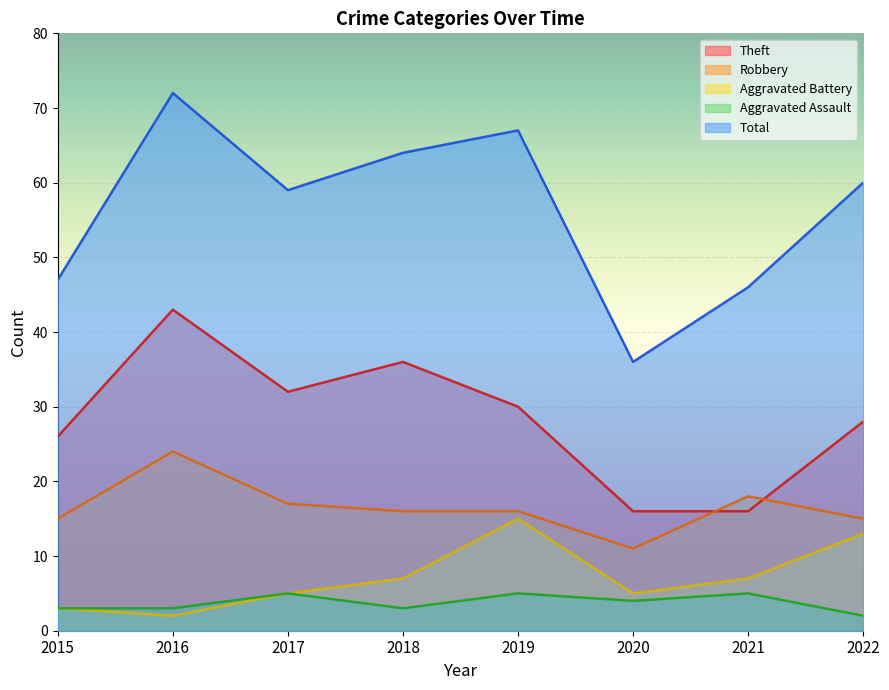

What is the highest value of the Total series?

72